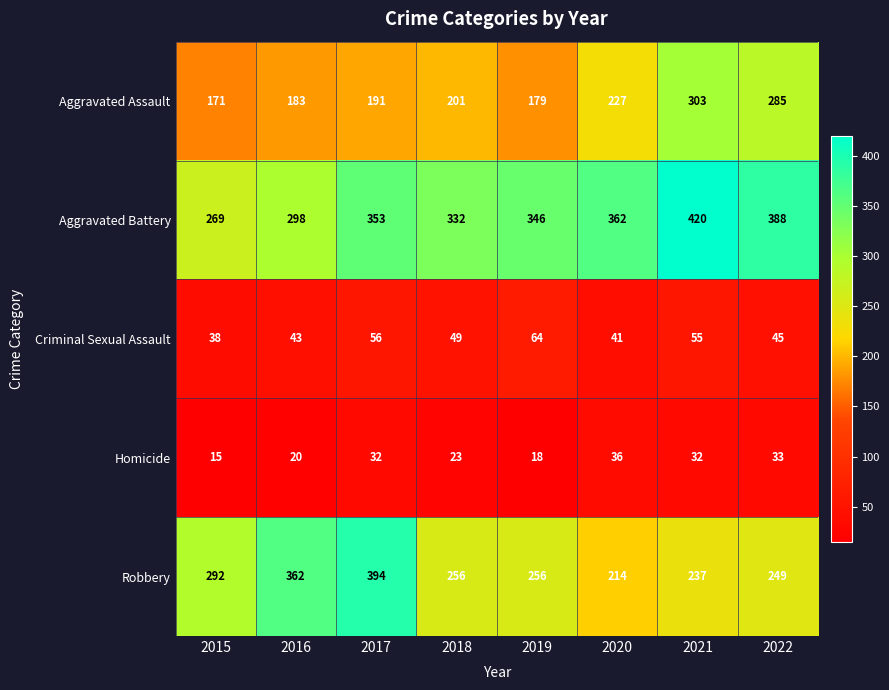

Which series has the largest total across all categories?

Aggravated Battery